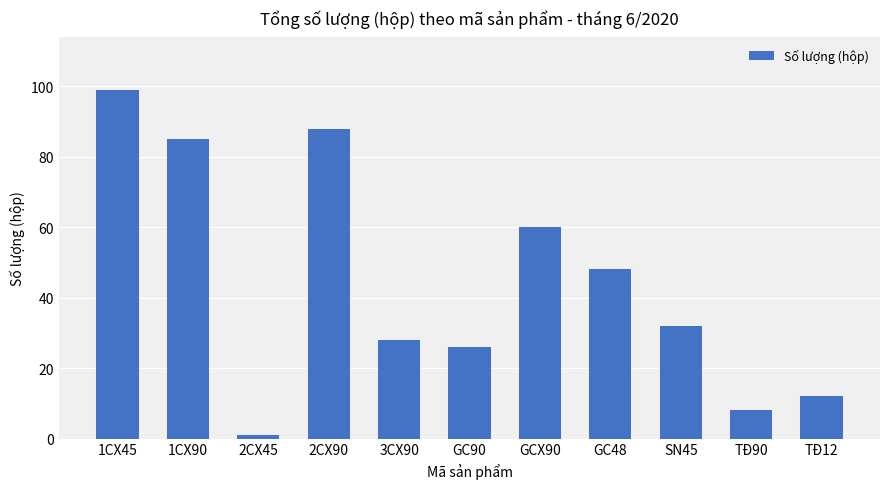

What is the value of the 2nd bar from the left?

85